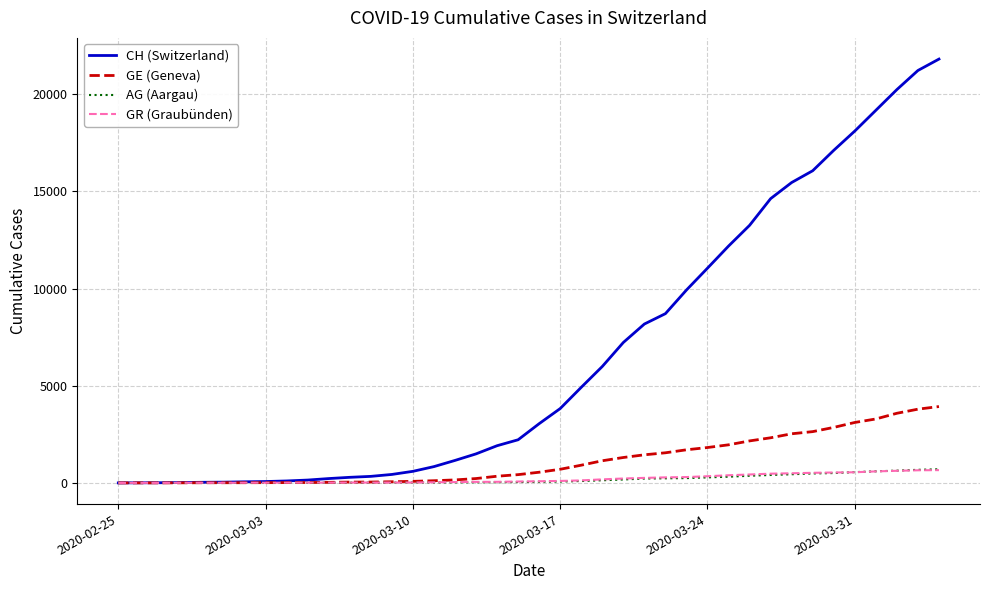

What is the greatest value displayed?

21804